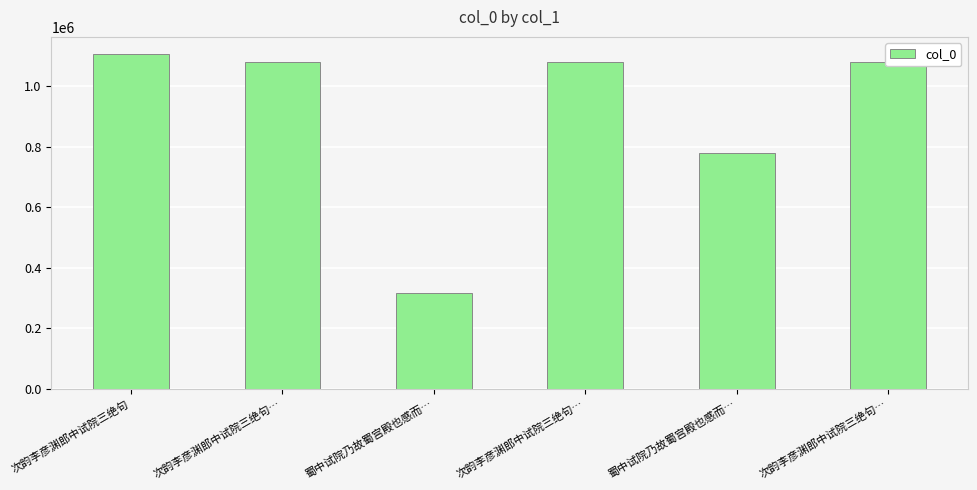

What is the label of the 5th bar from the left?

蜀中试院乃故蜀宫殿也感而…